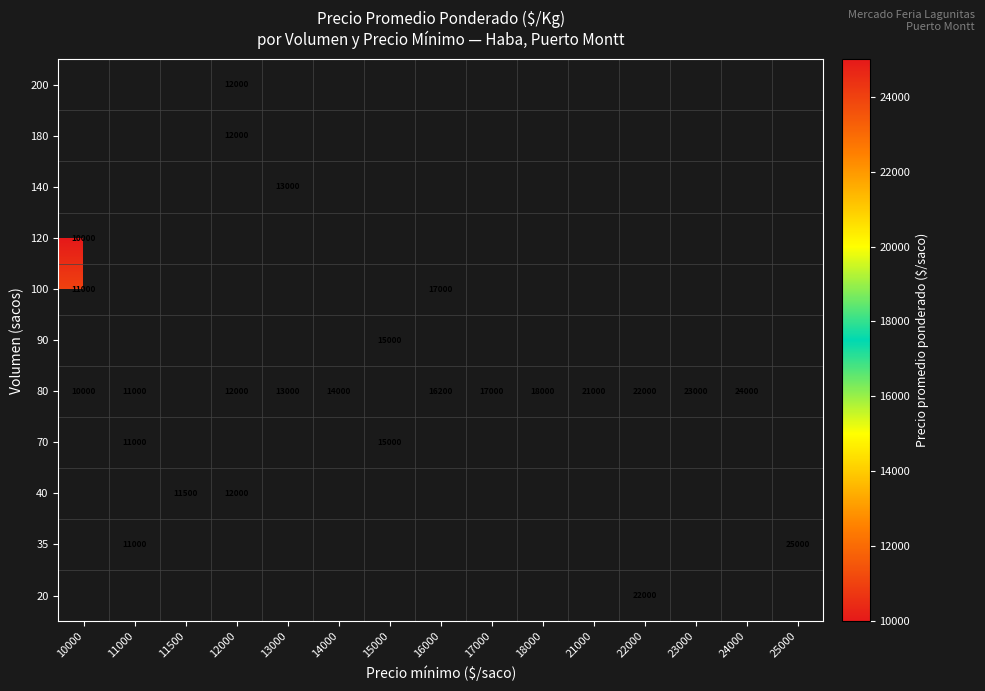

List the series in order of their peak value, highest first.

20, 35, 40, 70, 80, 90, 100, 120, 140, 180, 200